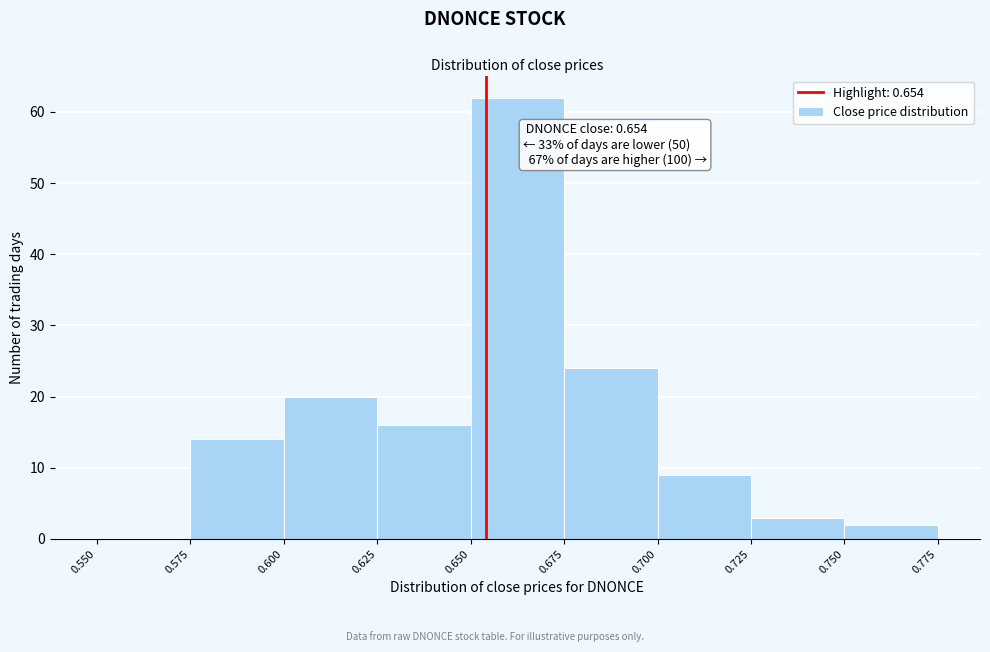

Over which range of the x-axis is the bar tallest?

0.650 to 0.675